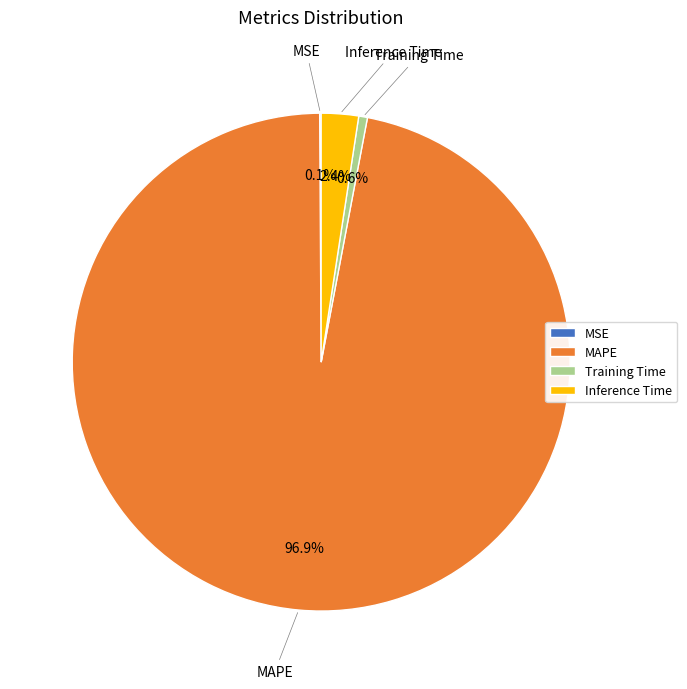

Is there a majority slice in this chart?

Yes